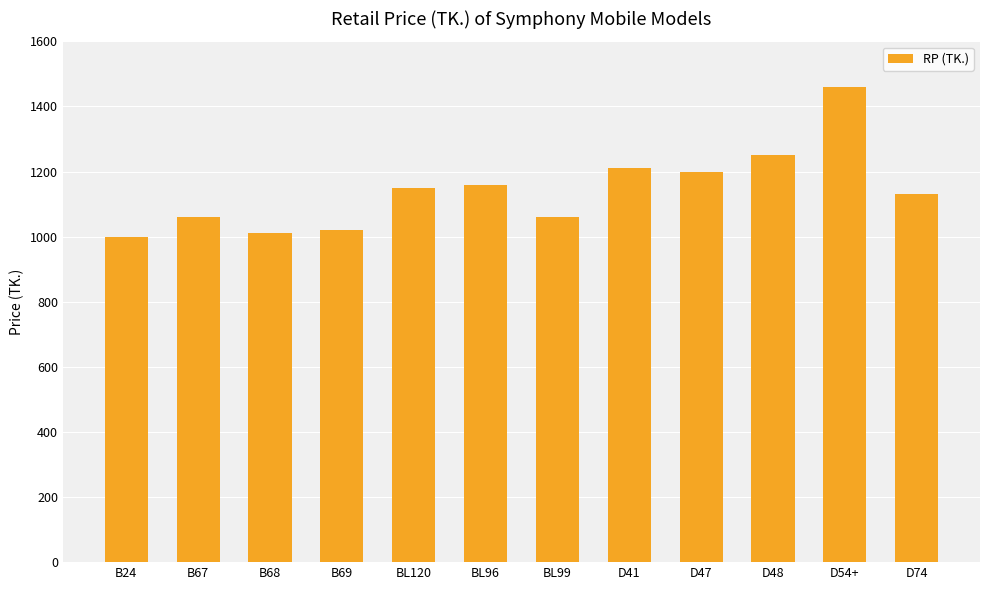

What is the sum of all values?

13710